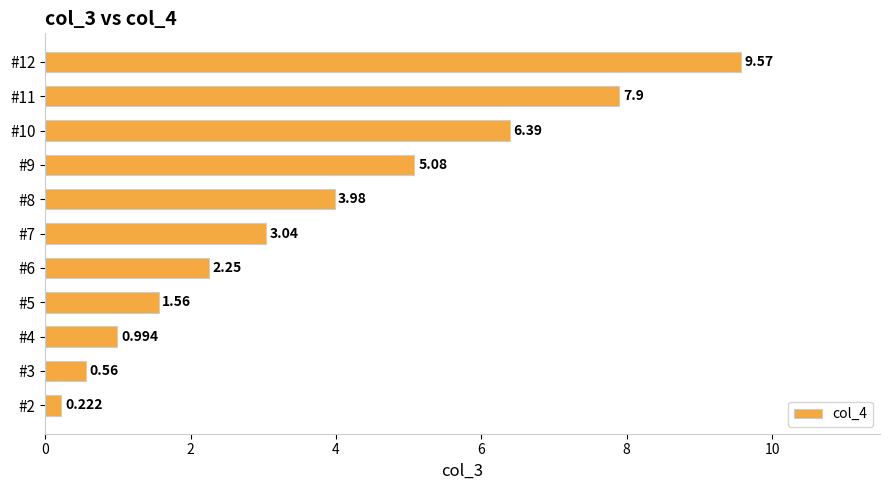

What is the sum of all values?

41.5